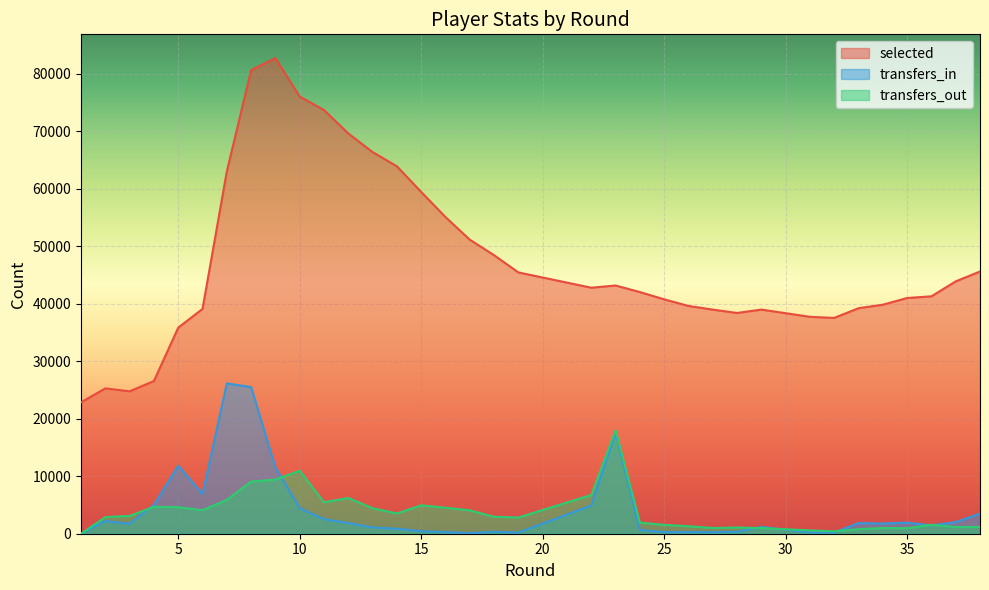

What is the value of the transfers_out point at the 6th from the left?

4097